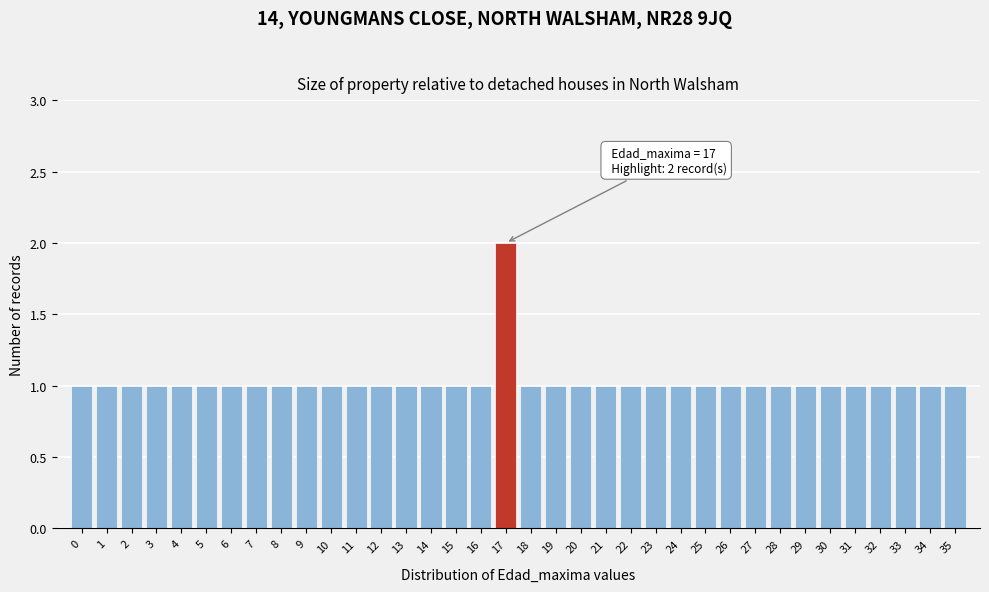

Over which range of the x-axis is the bar tallest?

16.5 to 17.5